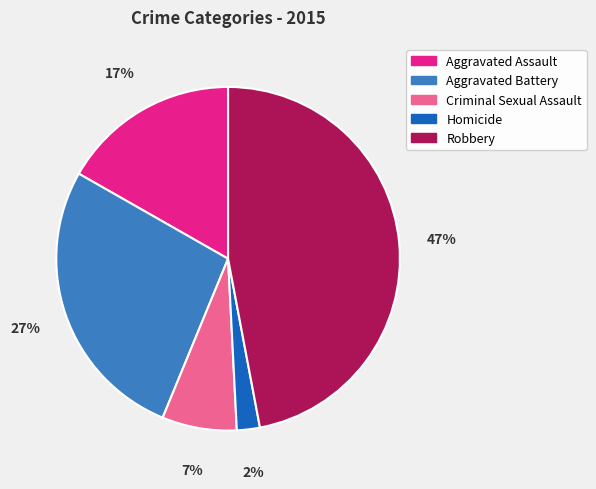

What is the smallest slice in the pie chart?

Homicide